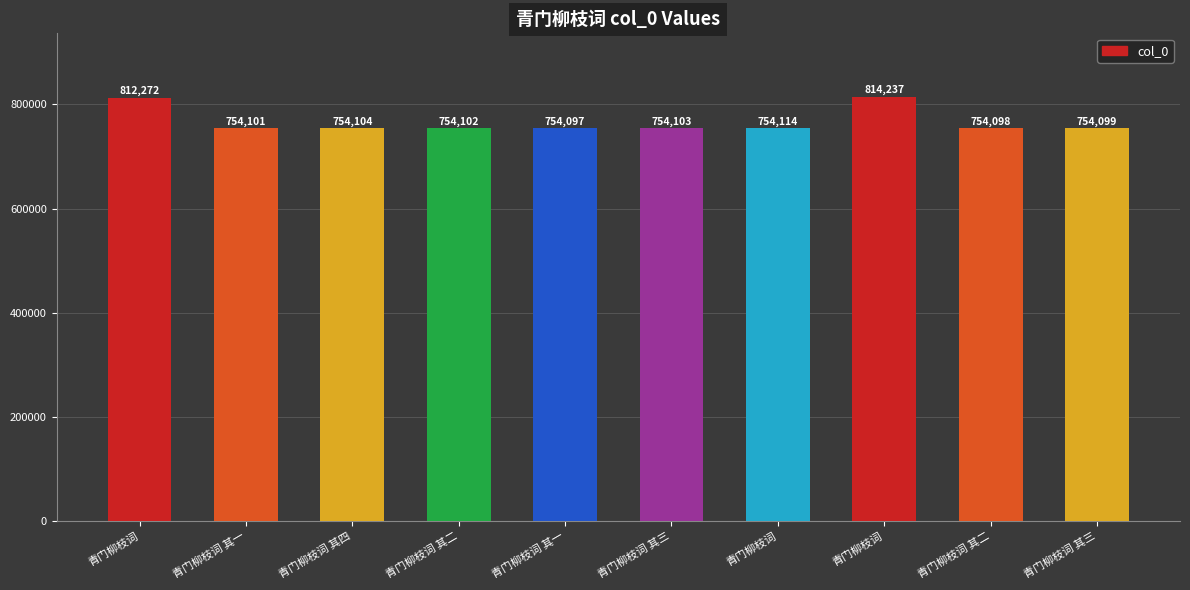

What is the maximum value shown in the chart?

814237